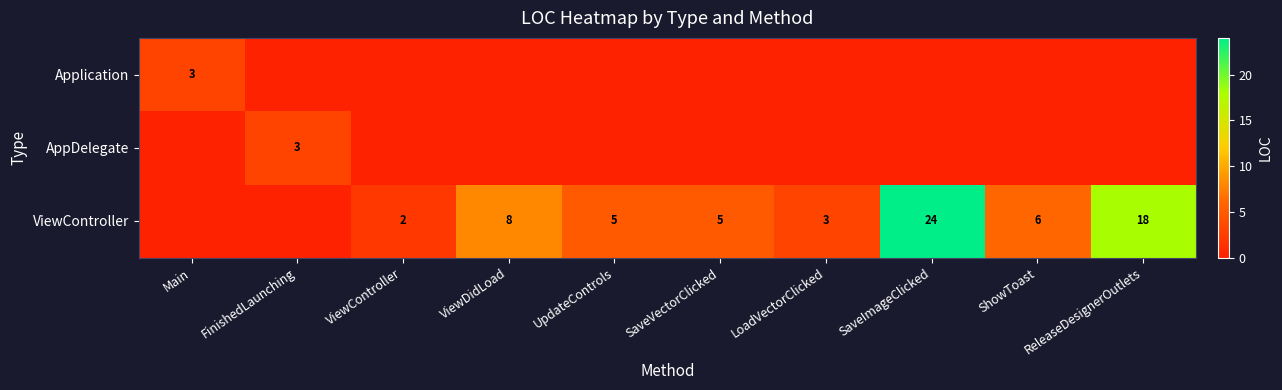

True or false: ViewController has a value of 3 at LoadVectorClicked.

True